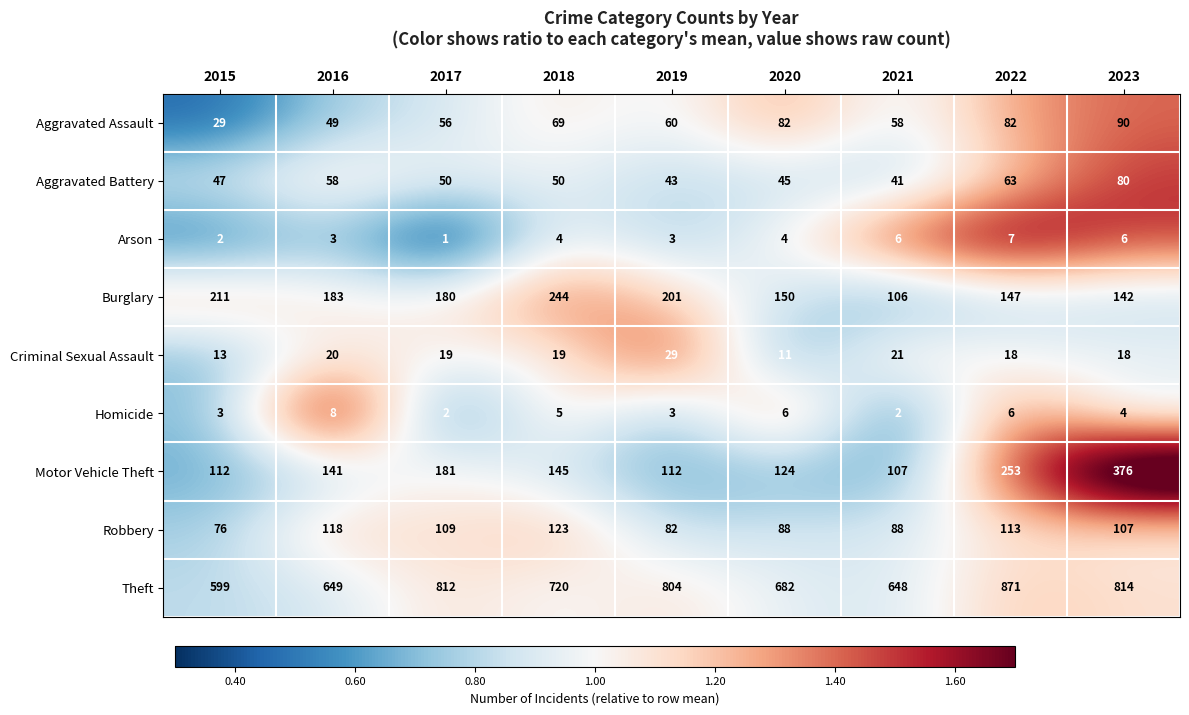

What is the spread (max minus min) of values at 2022?

865